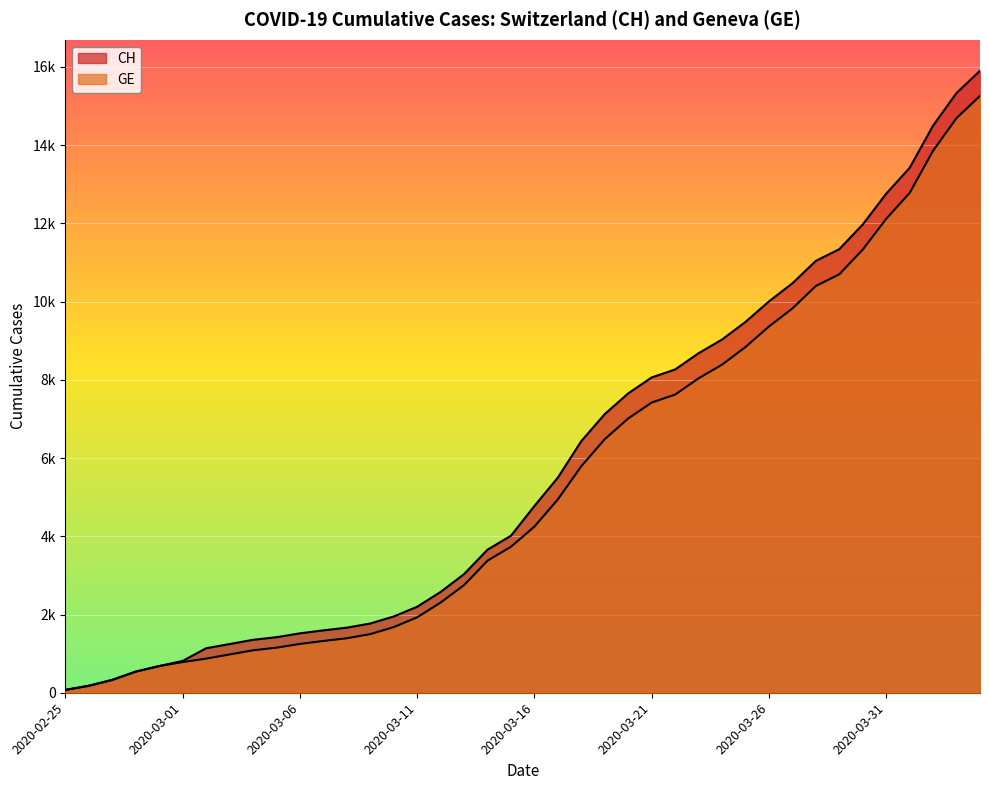

Which series has the widest spread of values?

CH